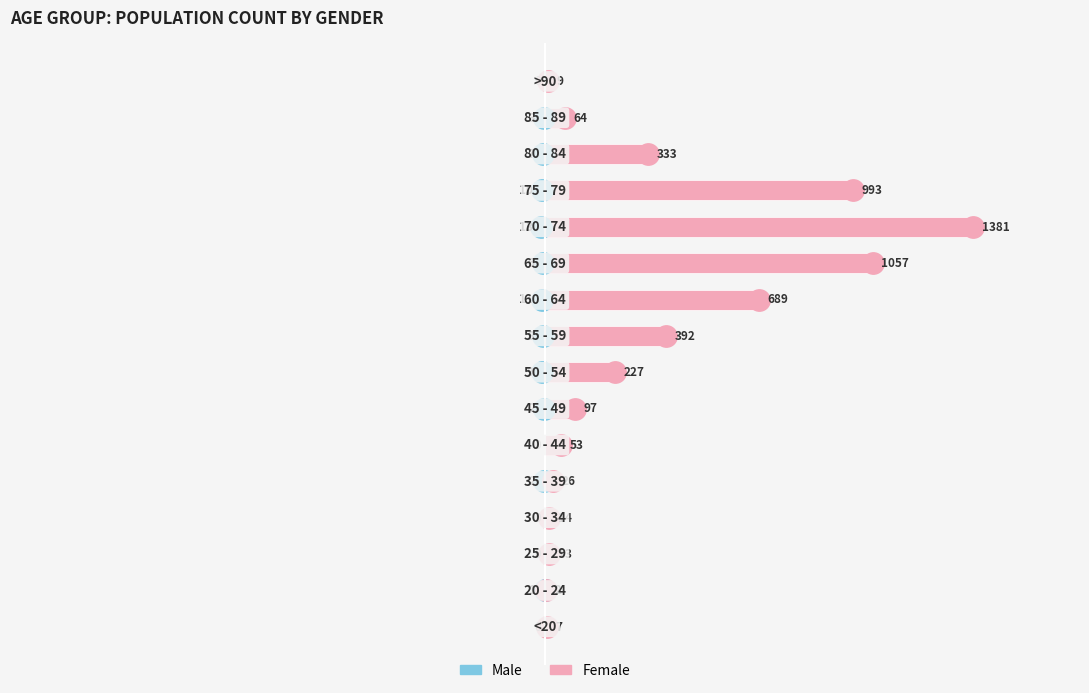

How many values in Male are below zero?

11